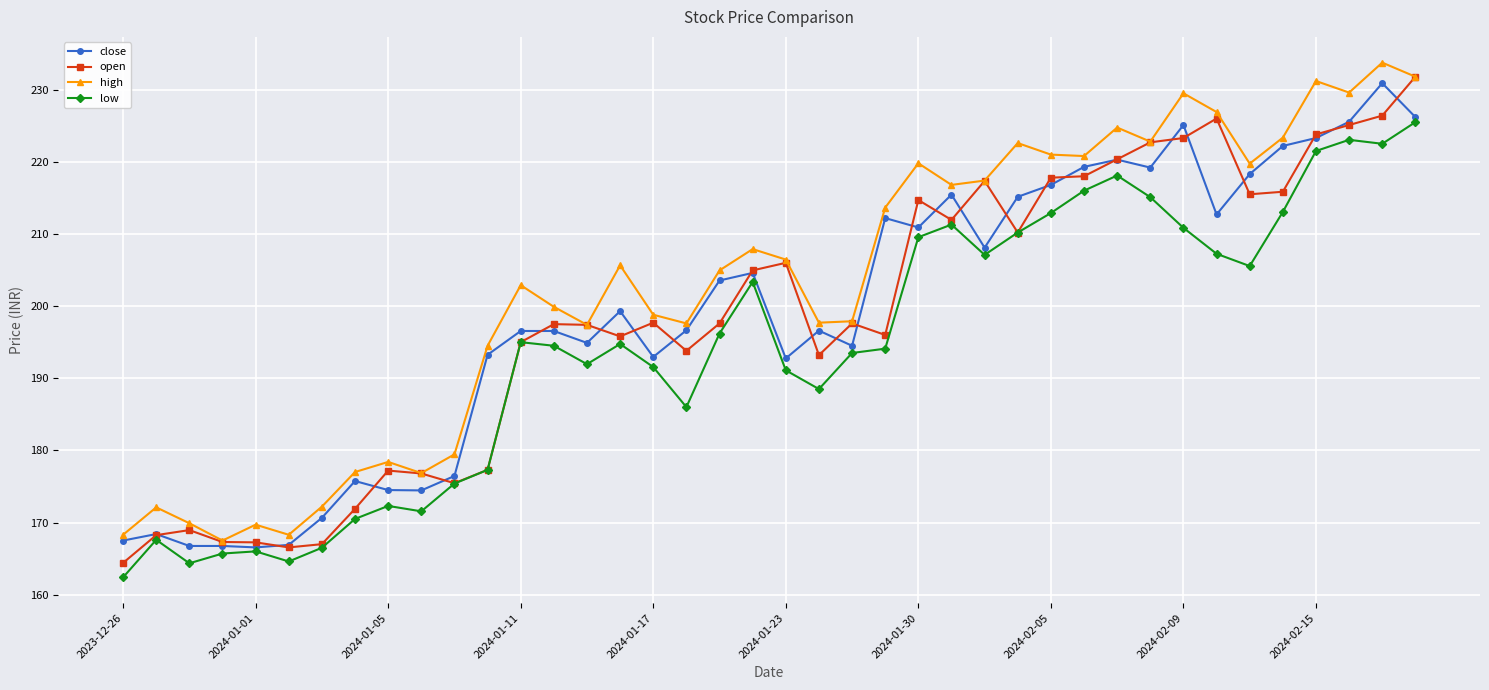

What is the average value of the open series?

198.5